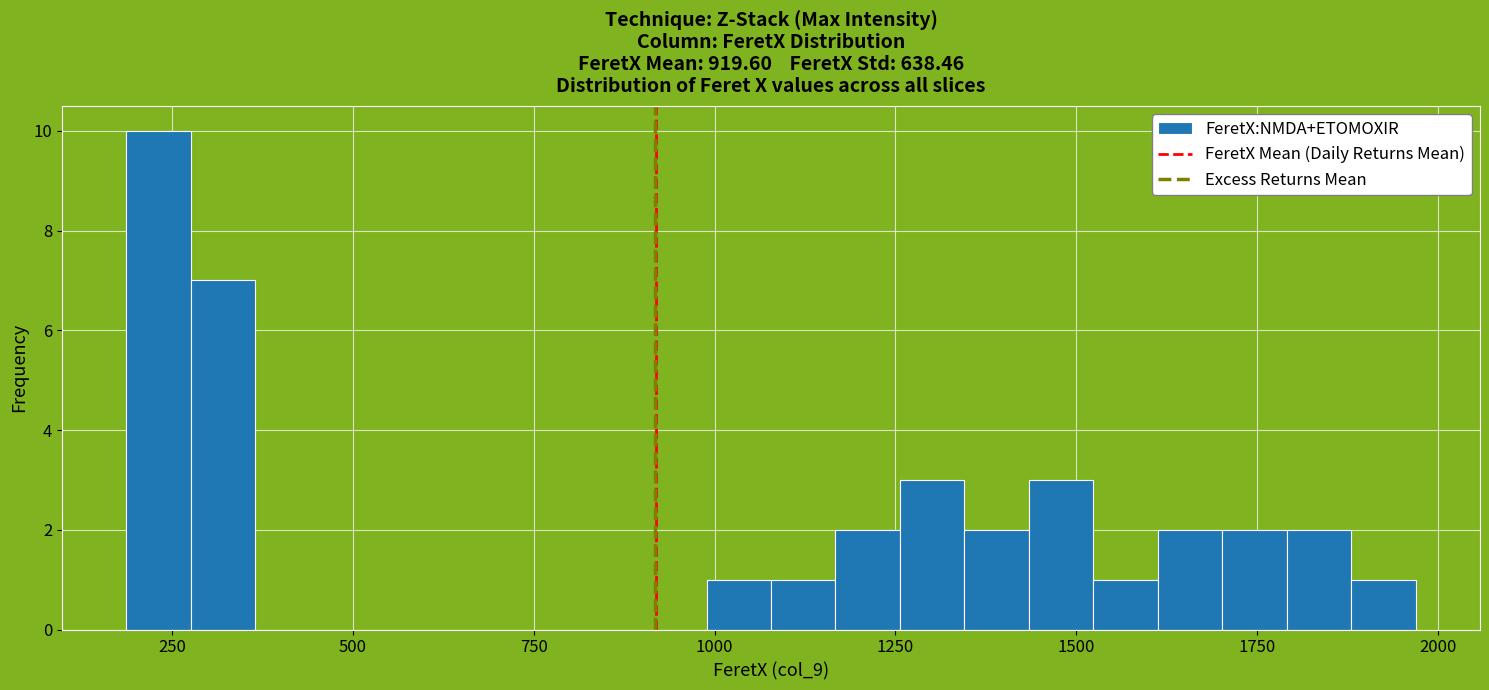

Around what value on the x-axis is the tallest bar? Give the approximate position of its centre, as read against the axis.

250